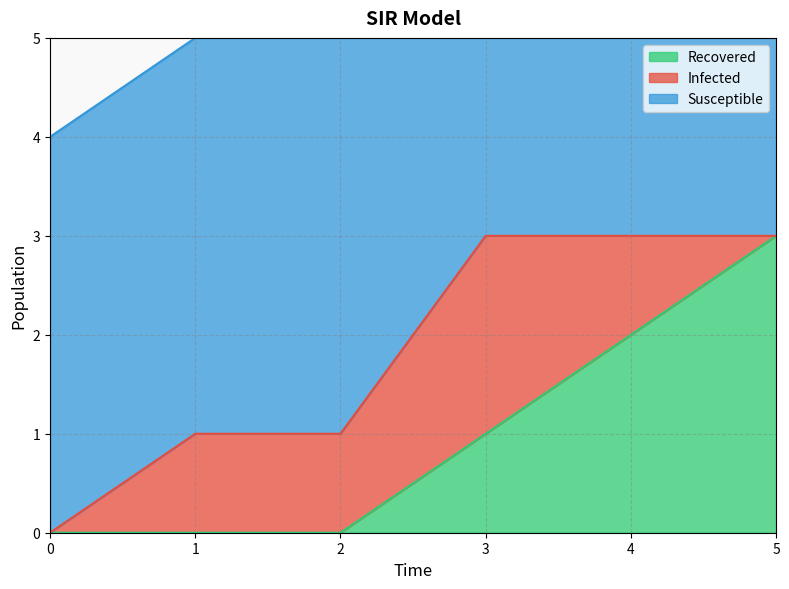

Where is the first local maximum for Infected?

3